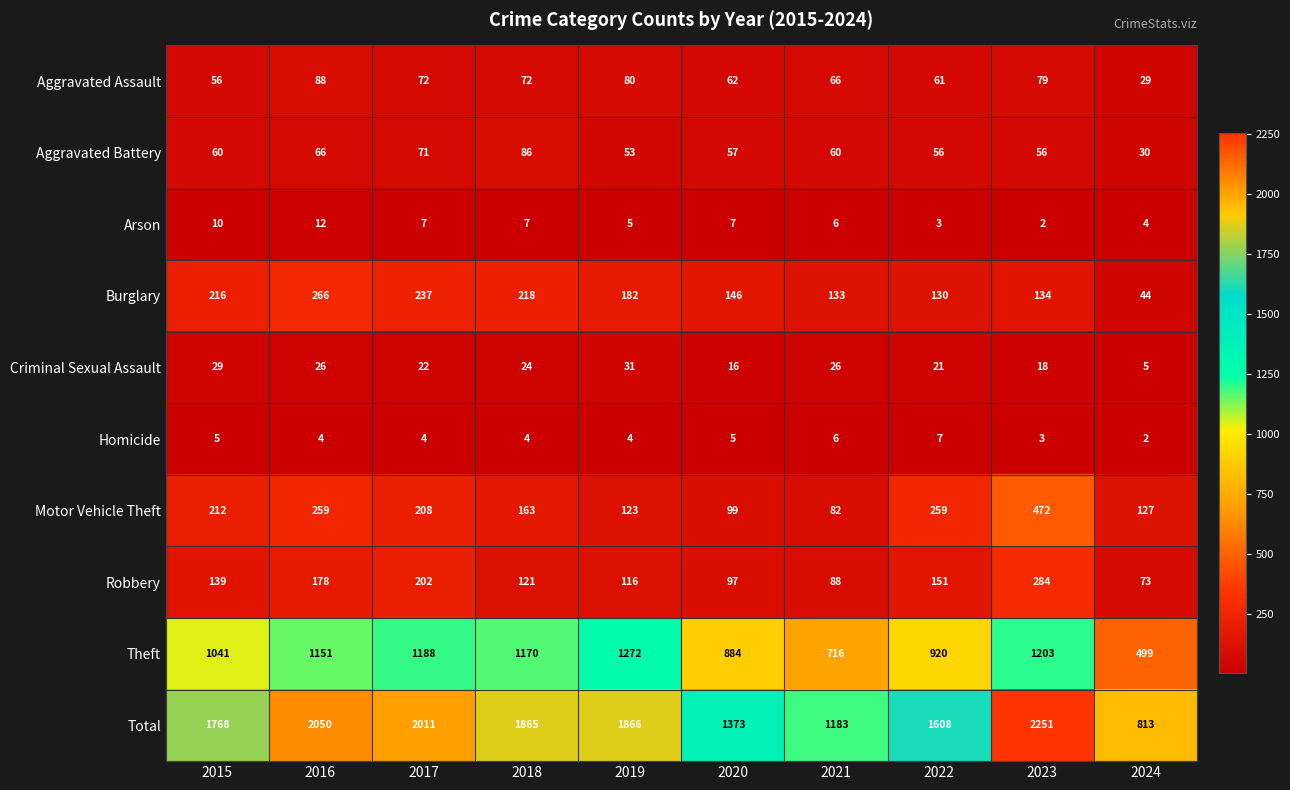

At which category is the sum across all series the highest?

2023